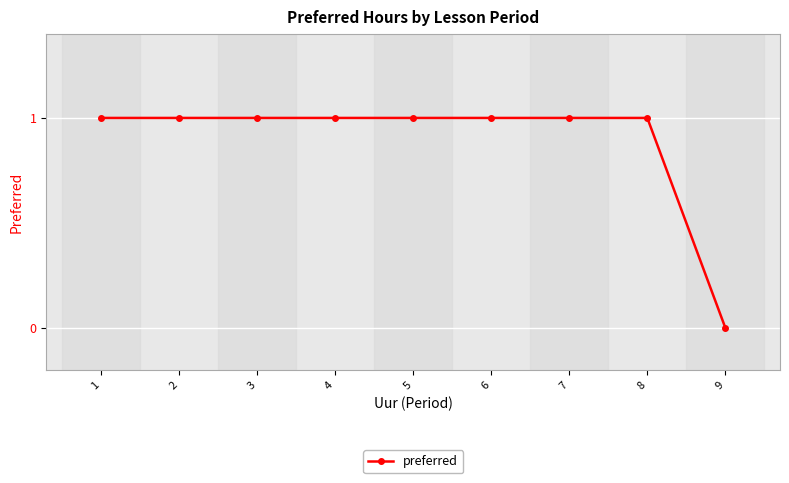

The chart shows a value of 1 at 5. True or false?

True